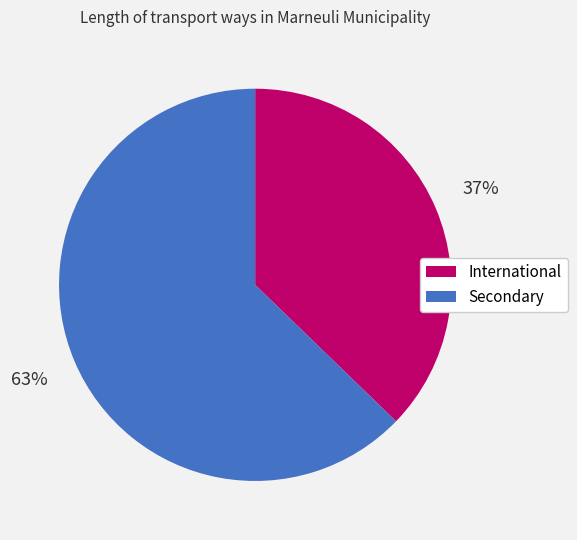

Which category has the smallest portion of the pie?

International